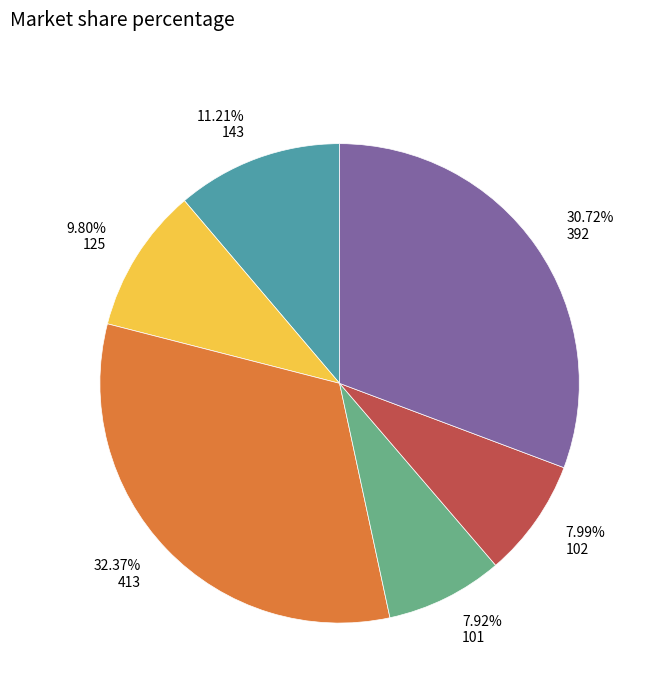

Which slice is the largest?

413